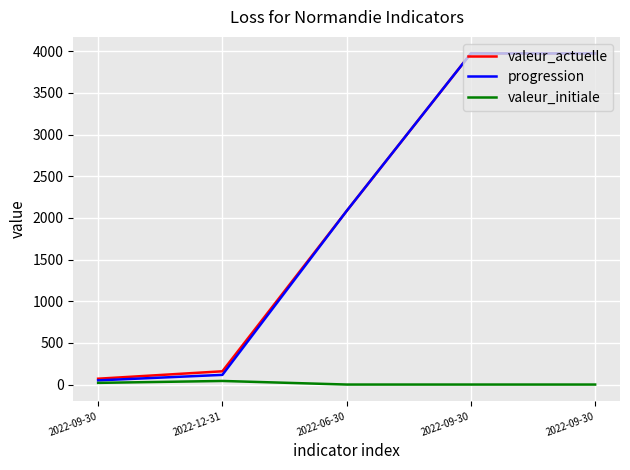

Is this an area chart (filled region under the line)?

No